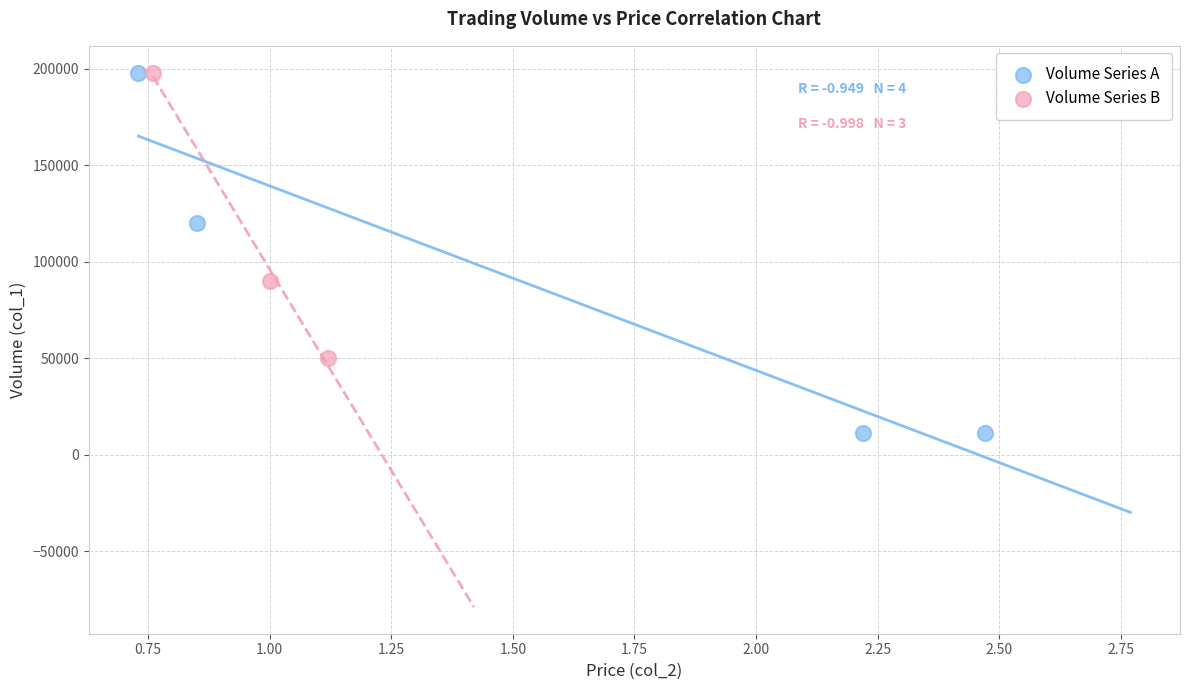

Which series reaches the minimum Y coordinate?

Volume Series A